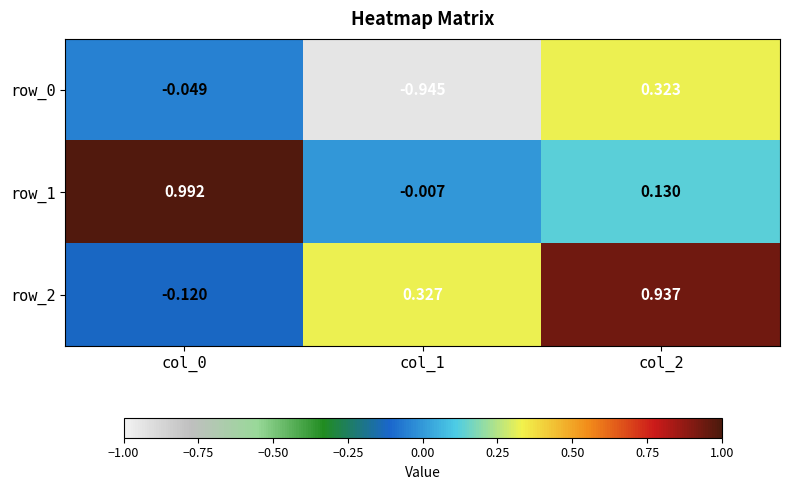

Is the value of row_1 at col_2 greater than the value of row_0 at col_2?

No